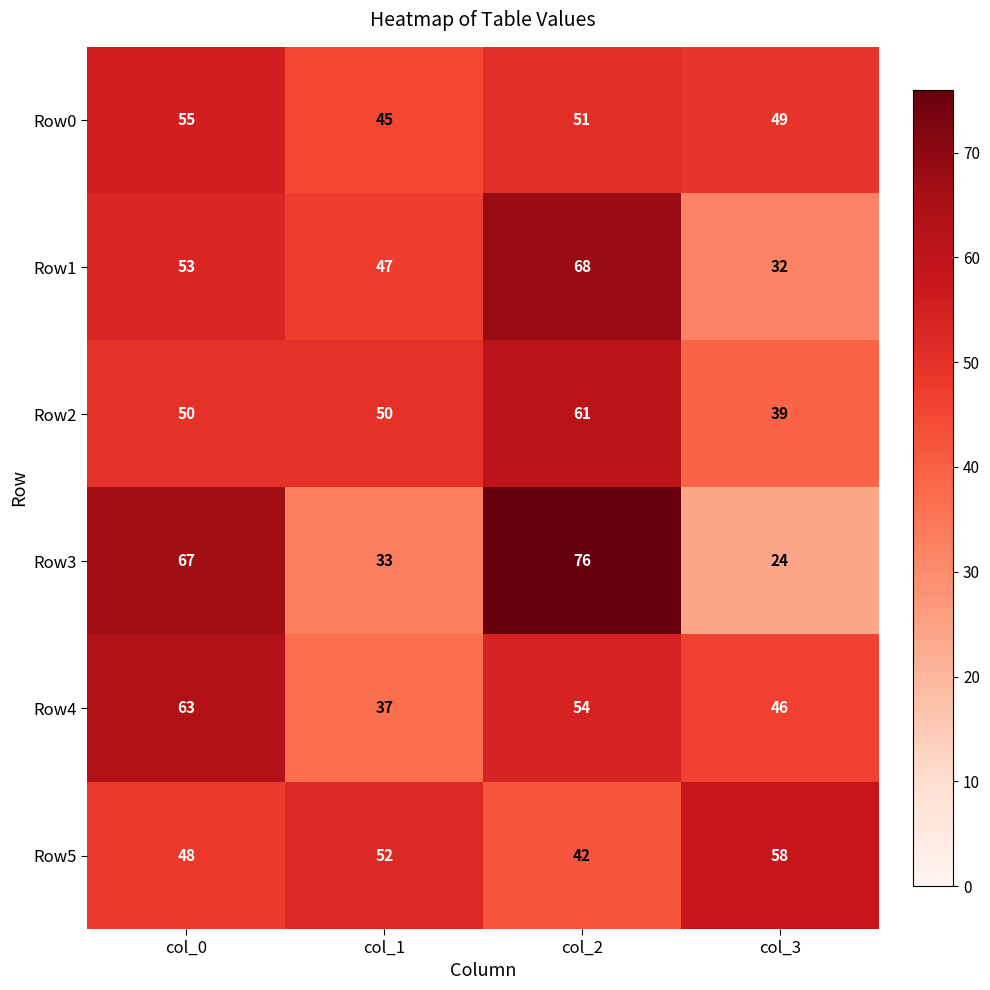

The value of Row5 at col_1 is 87. True or false?

False